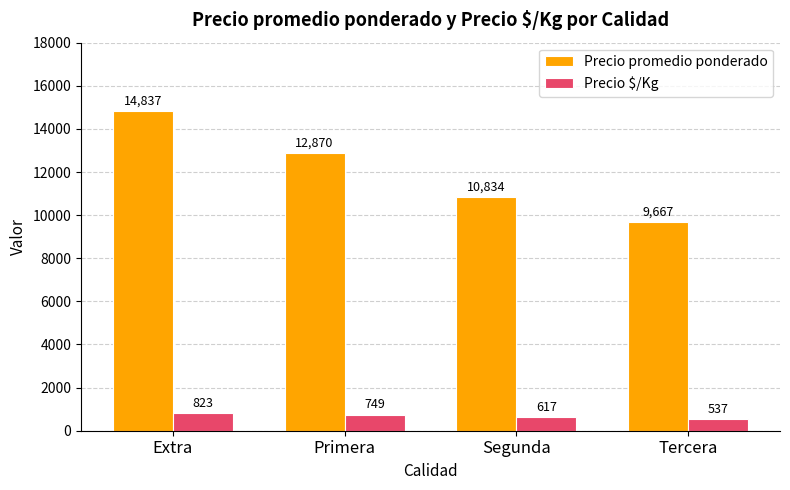

At which category is the sum across all series the highest?

Extra